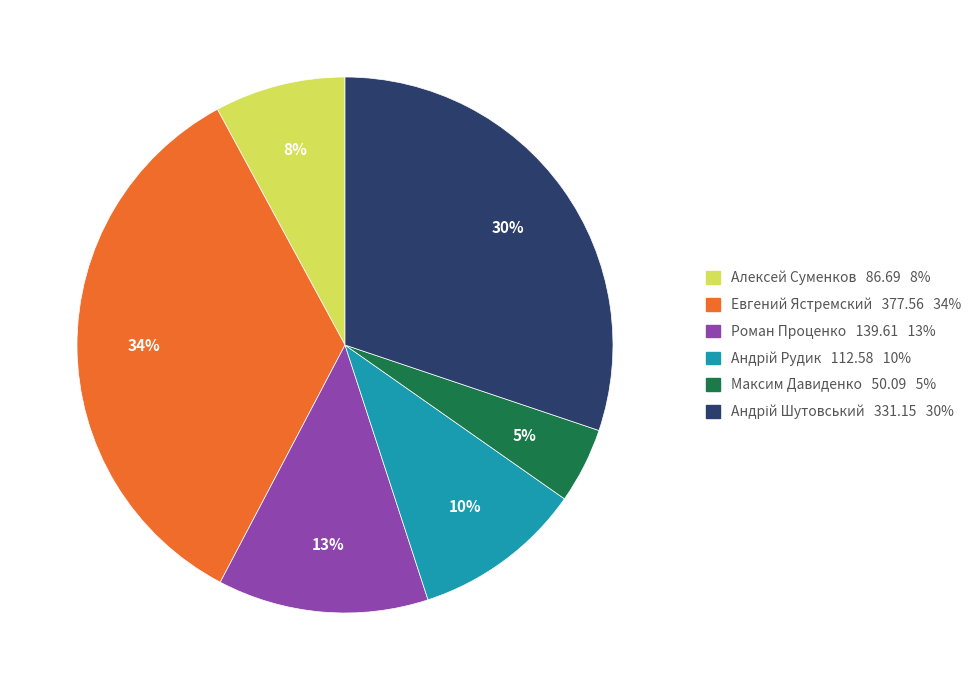

Is the sum of Максим Давиденко 50.09 5% and Роман Проценко 139.61 13% greater than half?

No